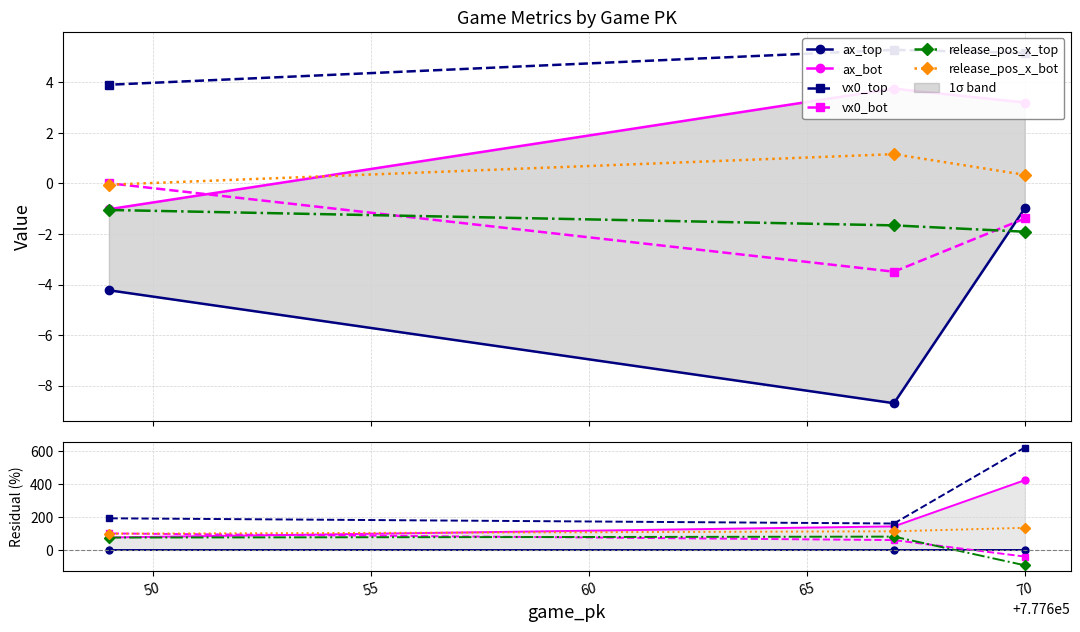

Which series changed the most between 50 and 55?

ax_bot